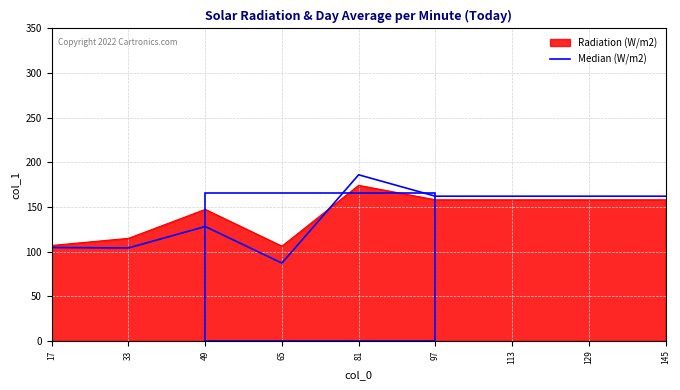

True or false: Radiation (W/m2) has a value of 114.8 at 33.

True